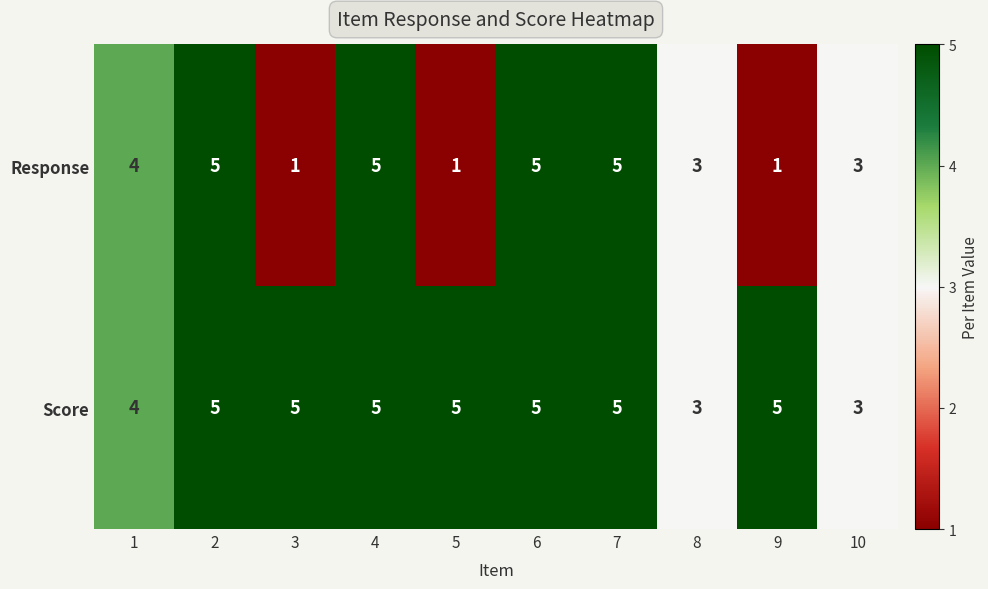

The Score series shows 5 at 3. True or false?

True